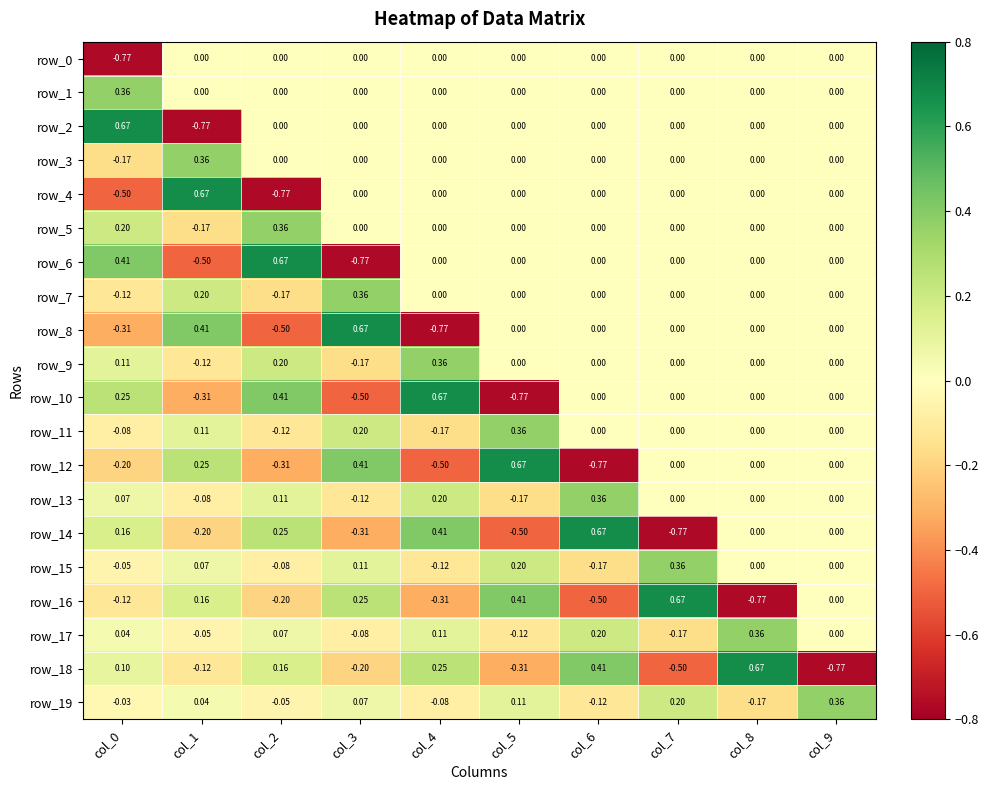

The value of row_8 at col_4 is -1.4. True or false?

False